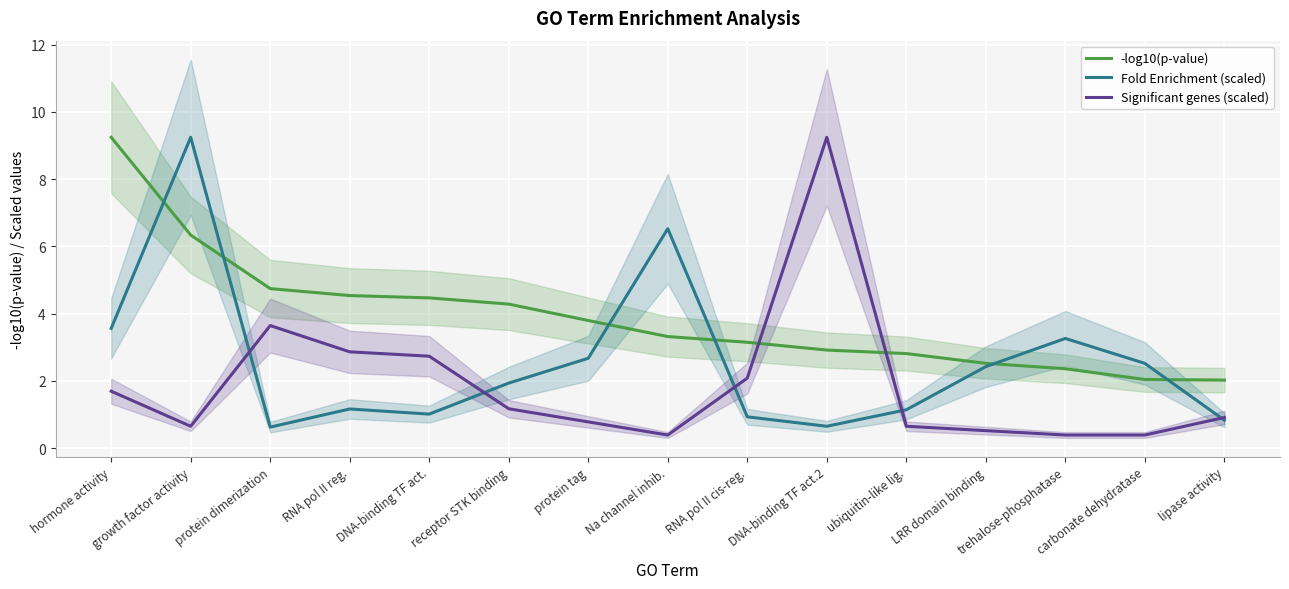

True or false: Significant genes (scaled) and -log10(p-value) intersect in this chart.

True